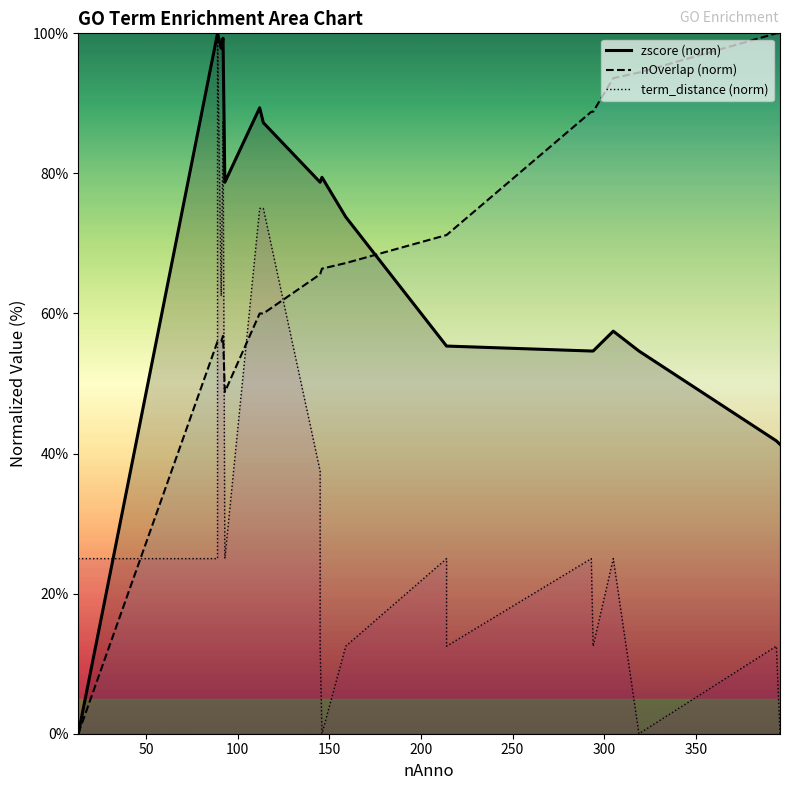

After their last crossing, which series has the higher values: term_distance (norm) or nOverlap (norm)?

nOverlap (norm)